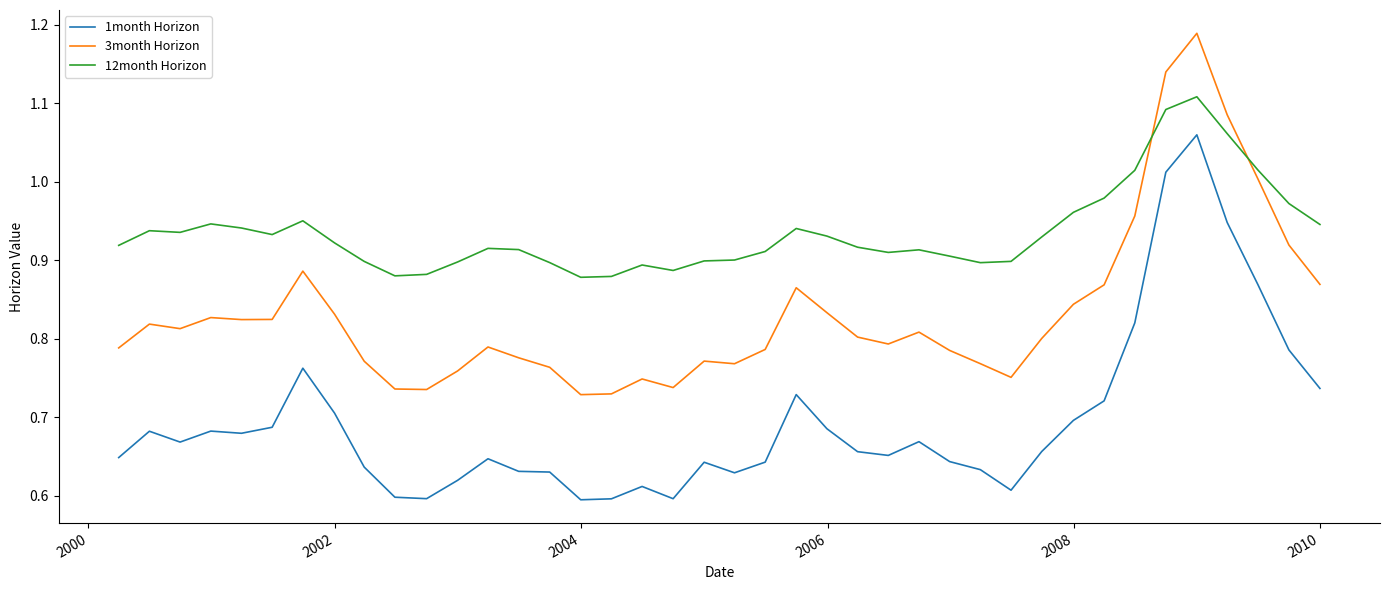

What is the difference between the maximum and minimum values in the 12month Horizon series?

0.2